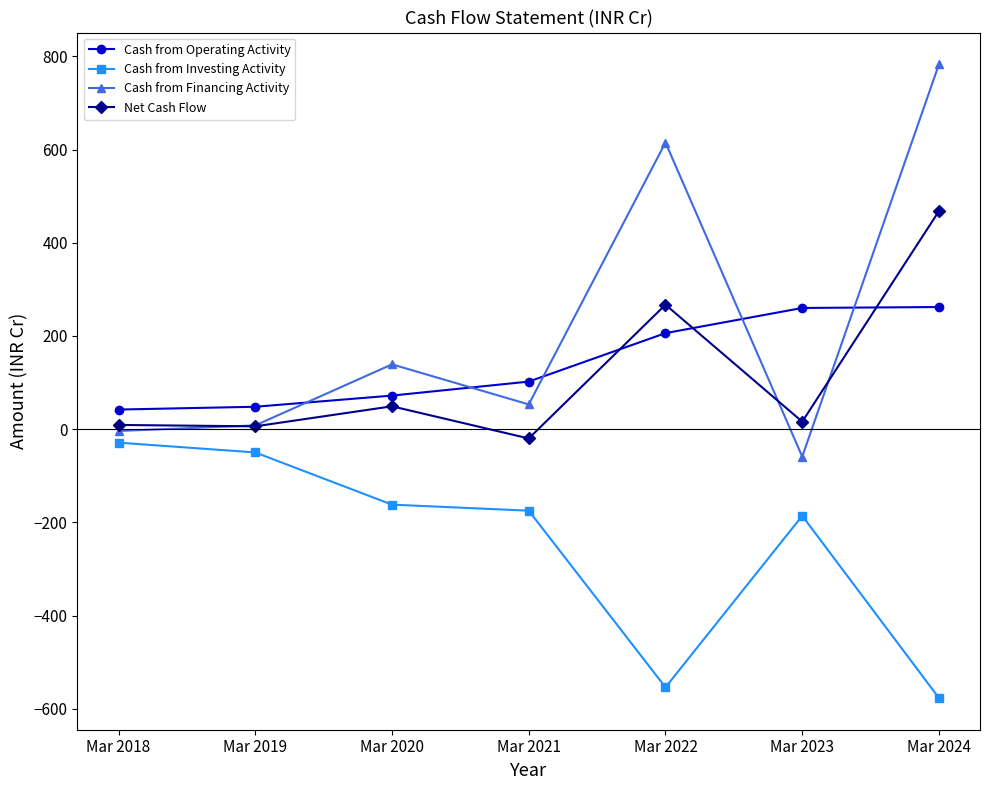

What is the sum of all Net Cash Flow values?

795